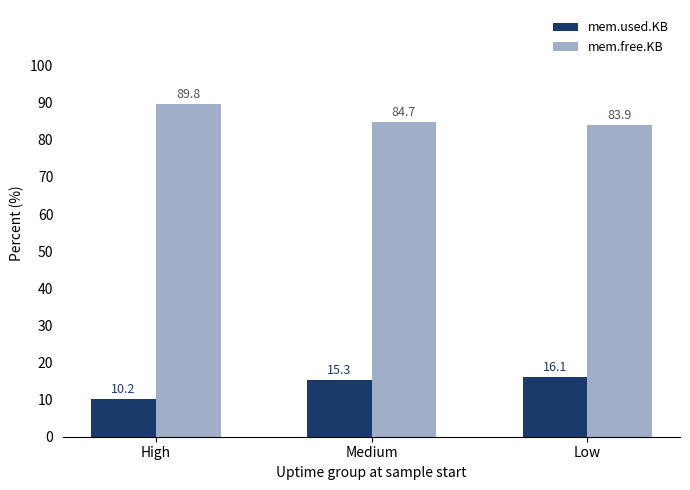

List the series in order of their overall mean, highest first.

mem.free.KB, mem.used.KB